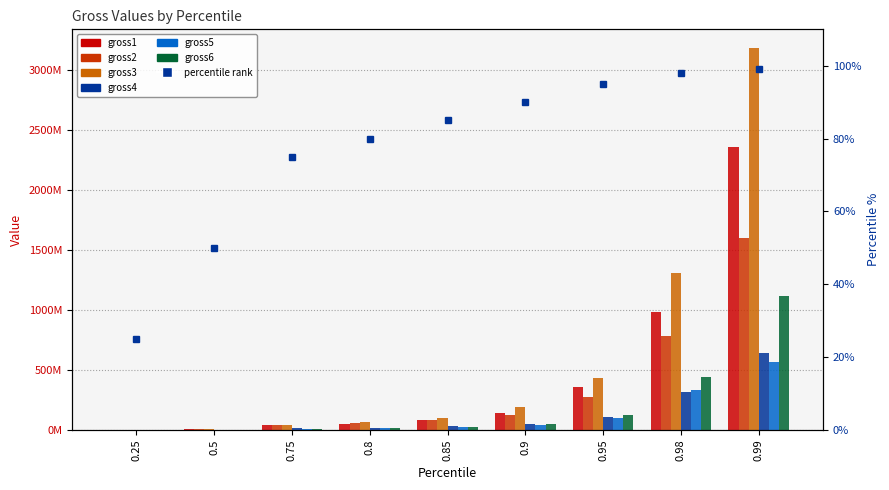

How many bars are there in each group?

6